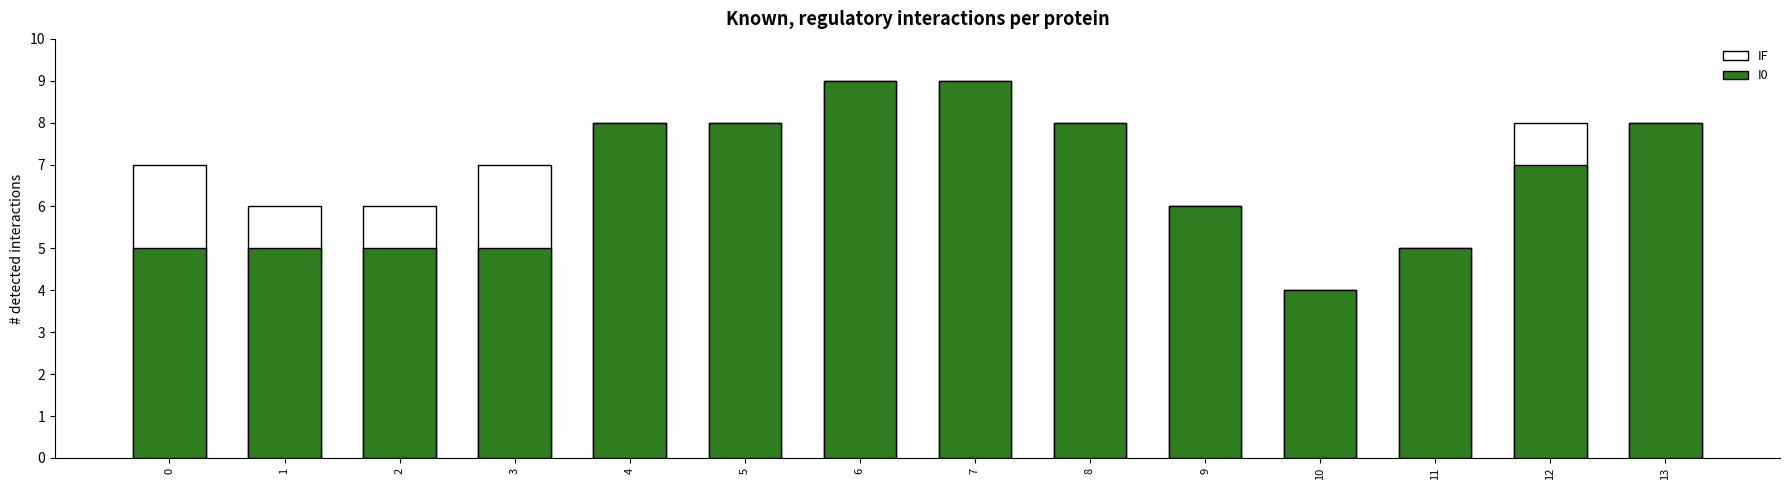

Rank the series by their average value, from lowest to highest.

I0, IF